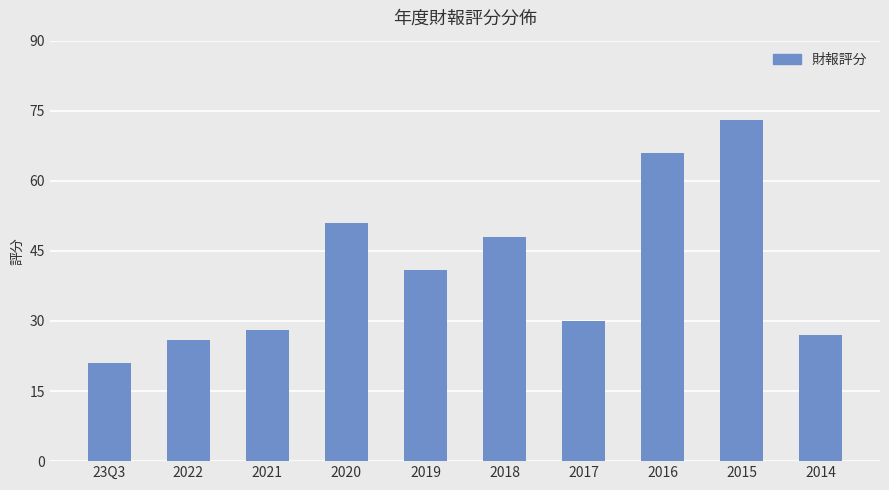

What is the value of the 1st bar from the left?

21